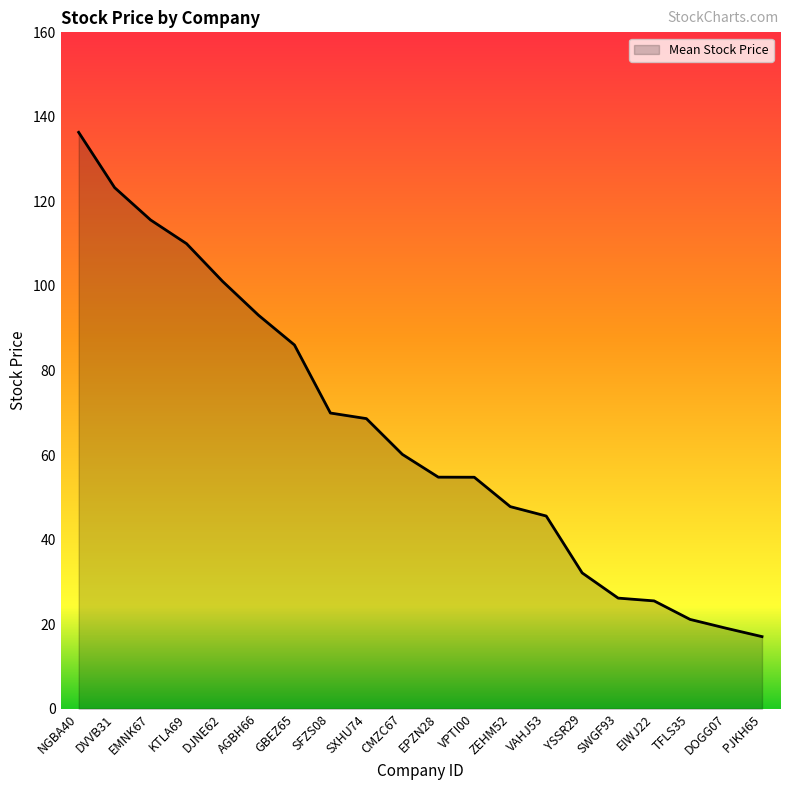

What is the average value?

65.4